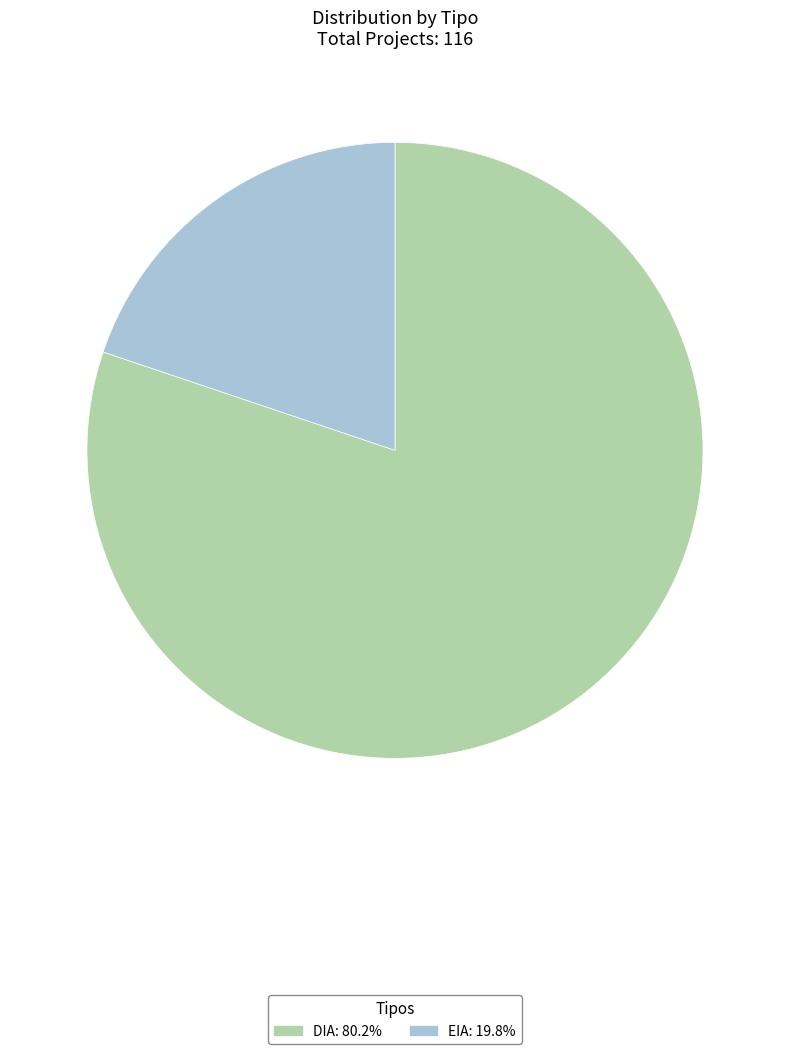

Combined, do EIA and DIA account for over 50%?

Yes